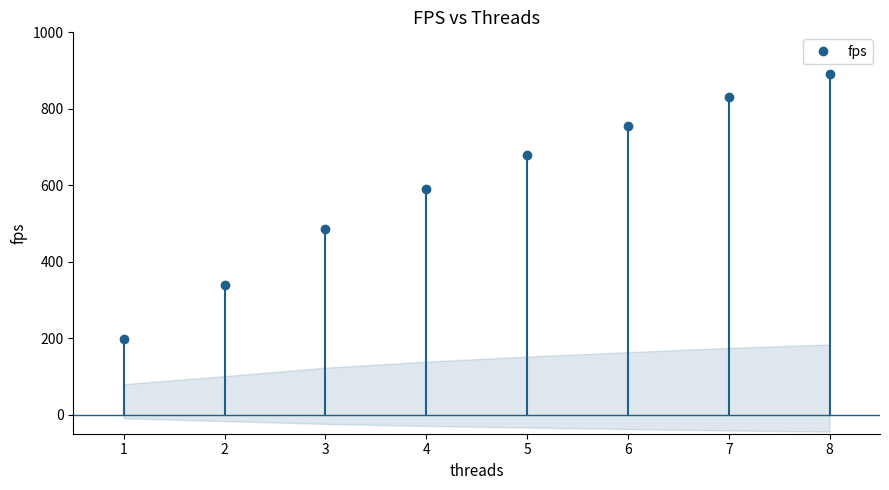

Does the chart display data point markers on the line(s)?

Yes